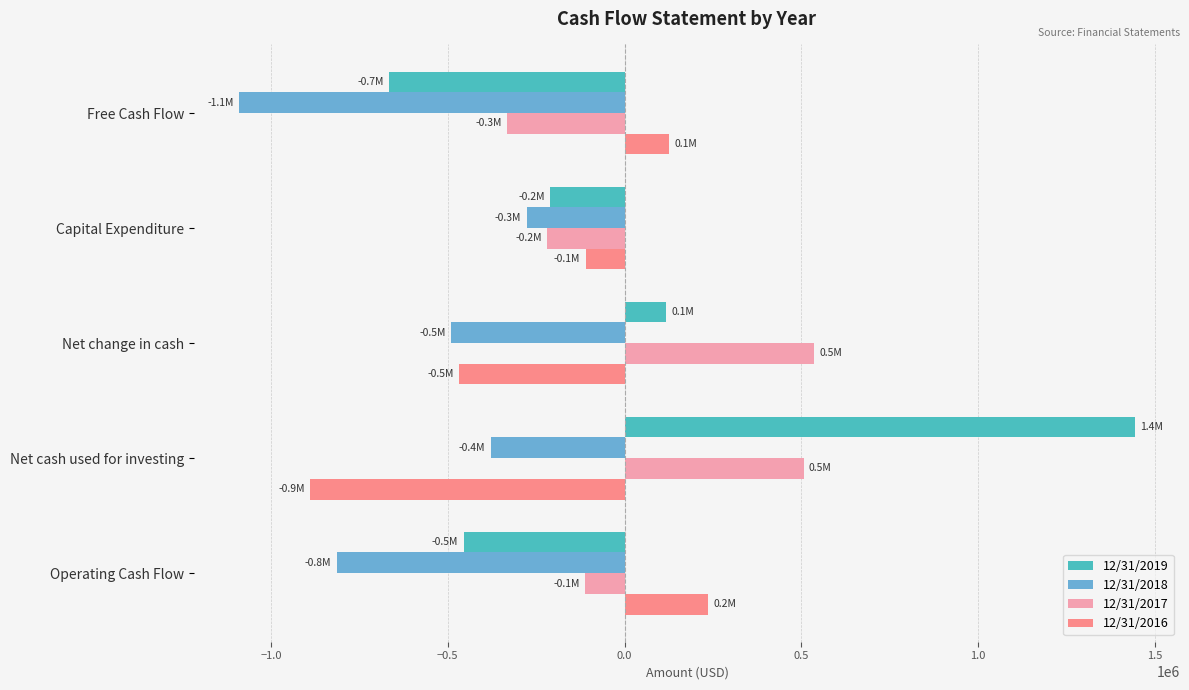

Is the value of 12/31/2017 at Net change in cash greater than the value of 12/31/2018 at Operating Cash Flow?

Yes